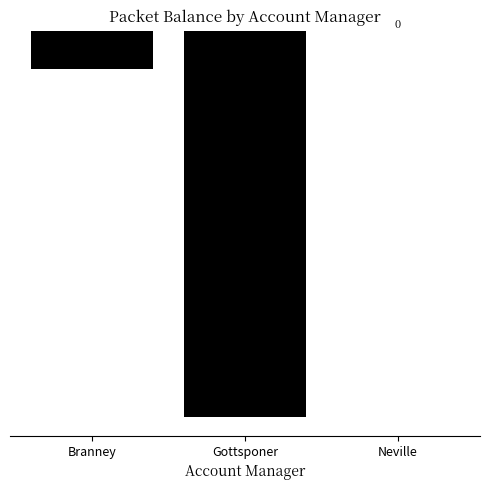

Reading left to right, transcribe all the data shown in this chart.

-7142	-72317	0